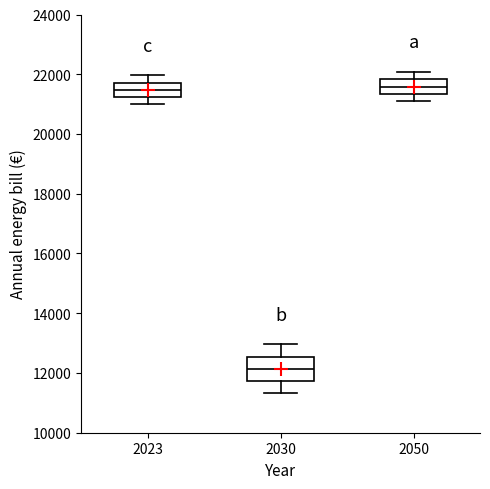

Where does the upper whisker of the box at x = 2050 end on the y-axis? The values are not printed on the chart, so give them approximately, as read against the axis.

22000